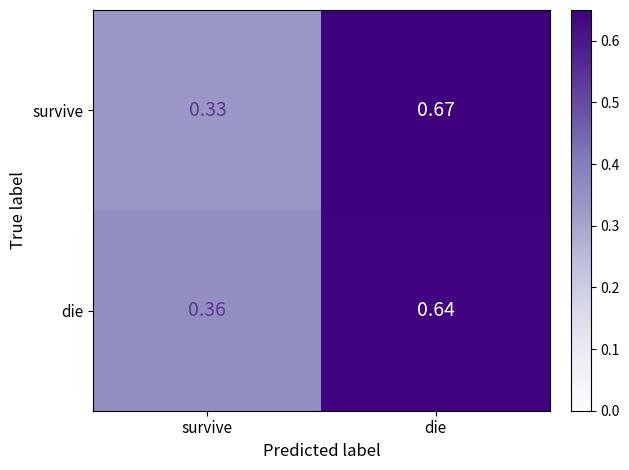

At which category does the chart reach its minimum across all series?

survive